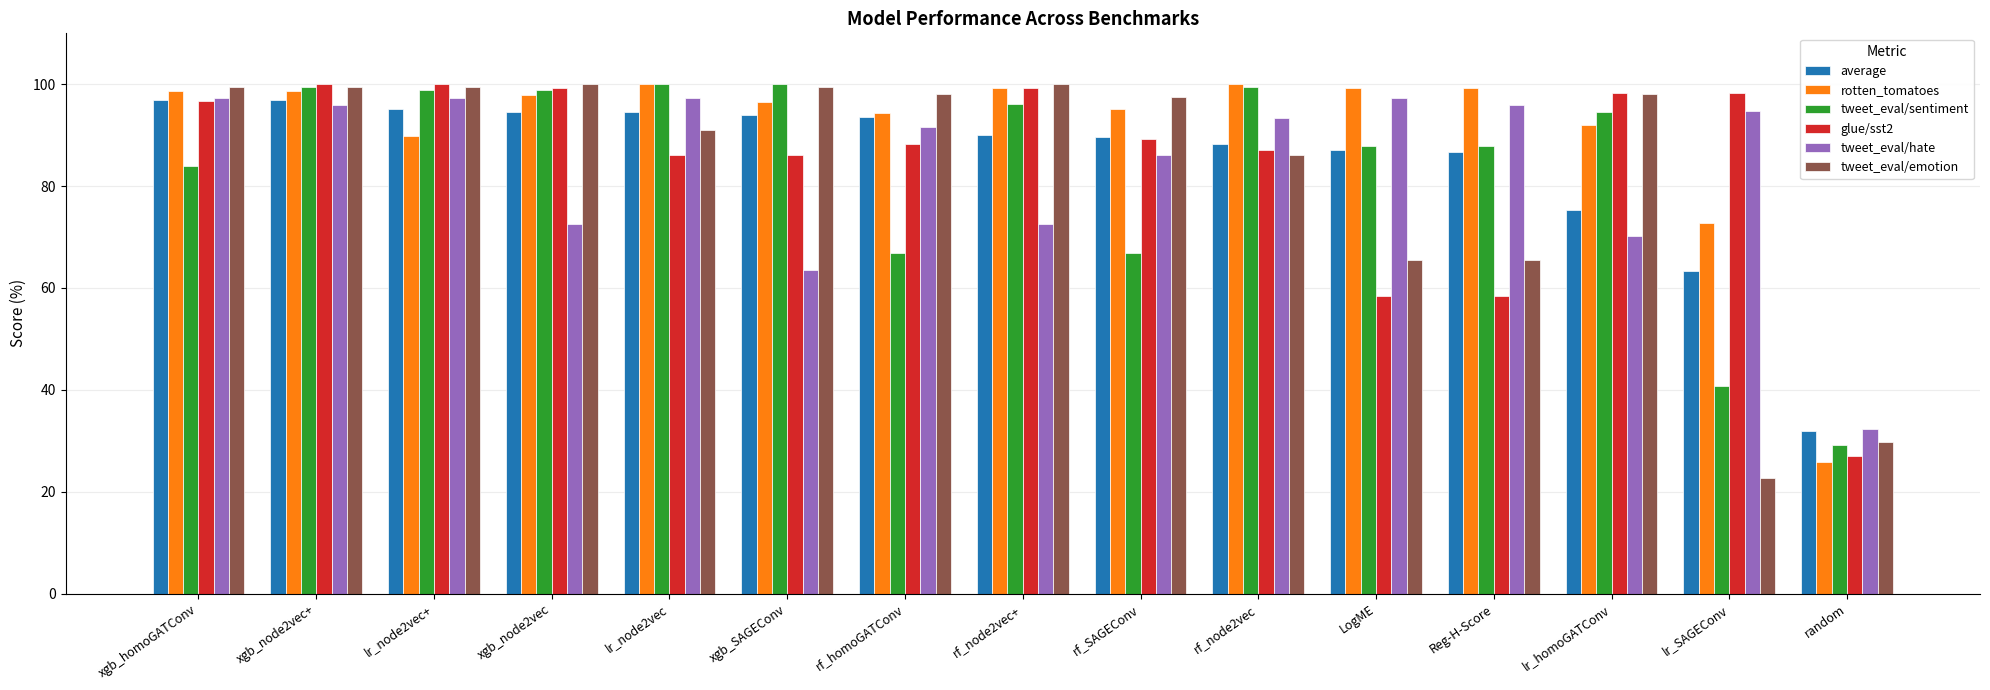

The tweet_eval/sentiment series shows 158.0 at lr_homoGATConv. True or false?

False